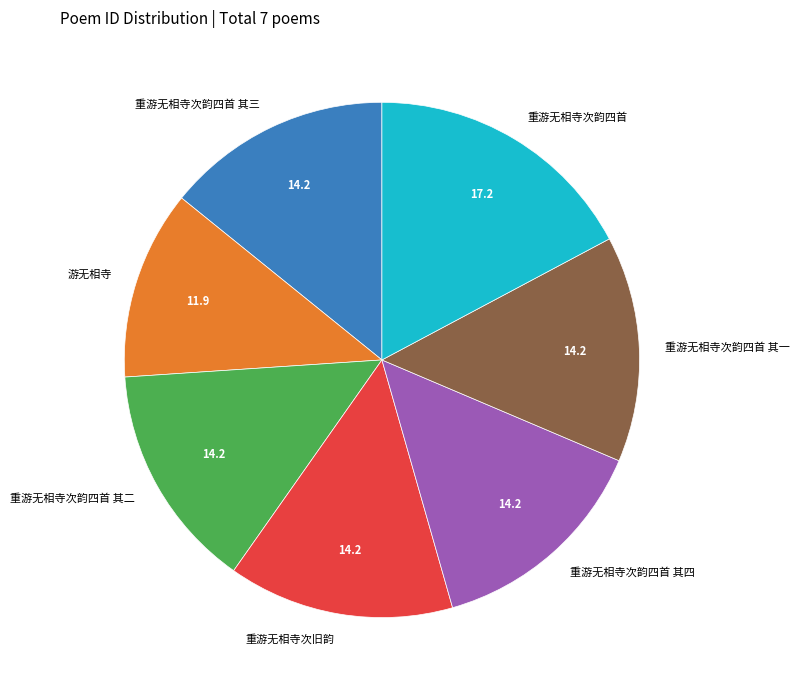

Does 重游无相寺次旧韵 account for over 50% of the chart?

No